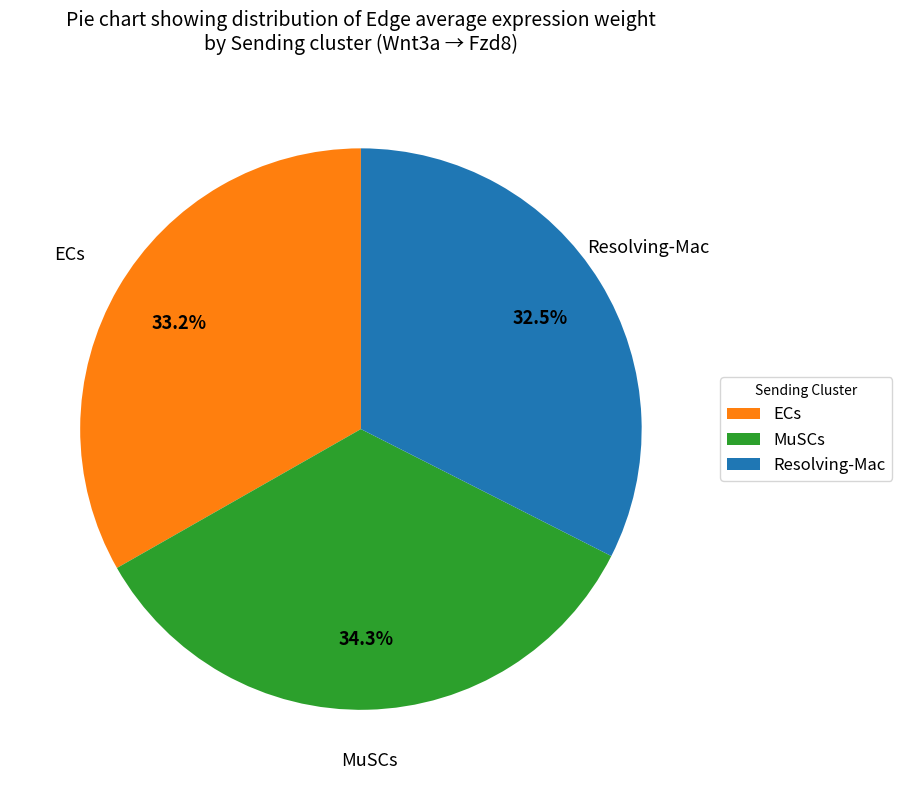

To the nearest percent, what is the combined percentage of Resolving-Mac and ECs?

66%